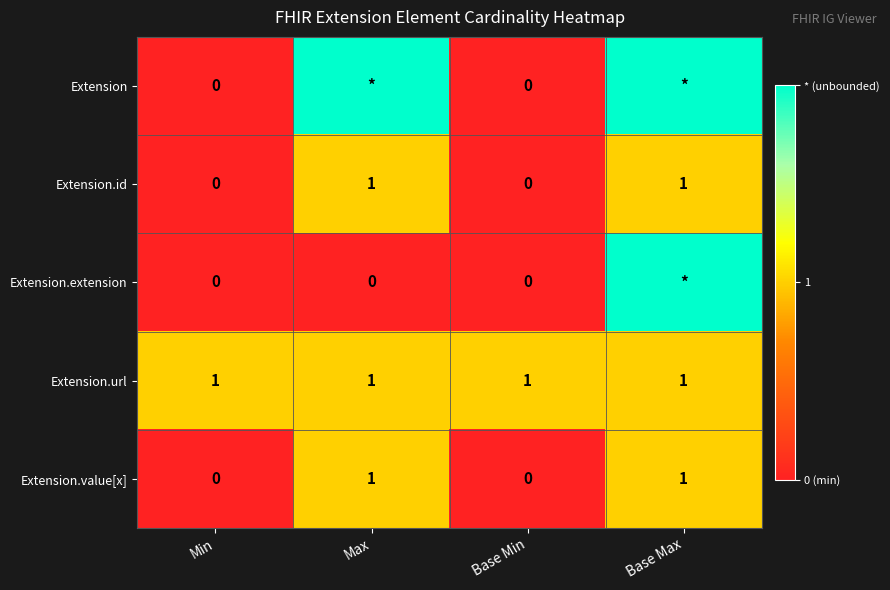

What is the sum of all Extension.url values?

4